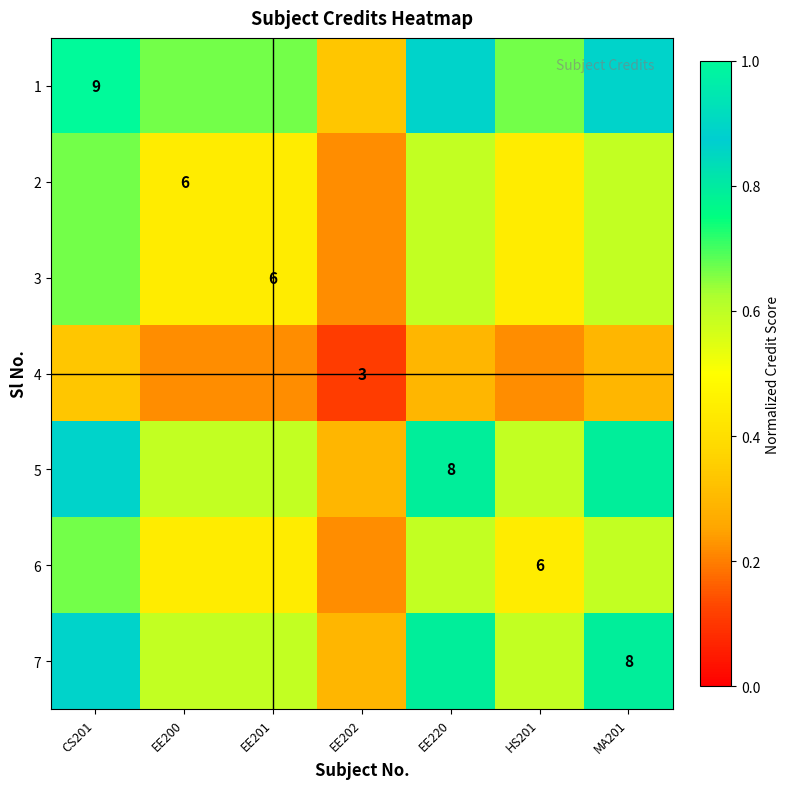

What is the sum of the 4 values at CS201 and EE201?

0.6